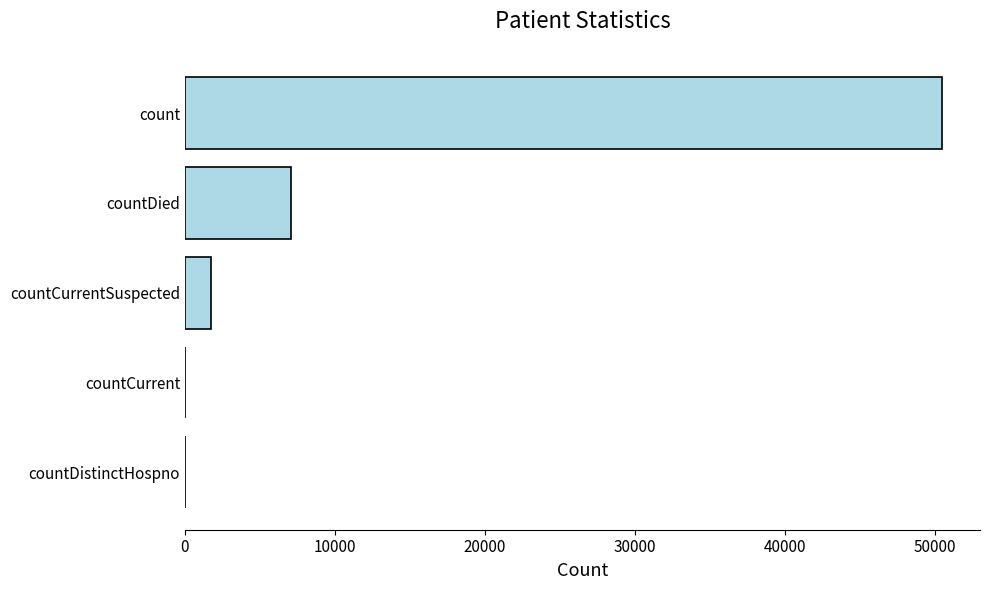

What is the sum of all values?

59369